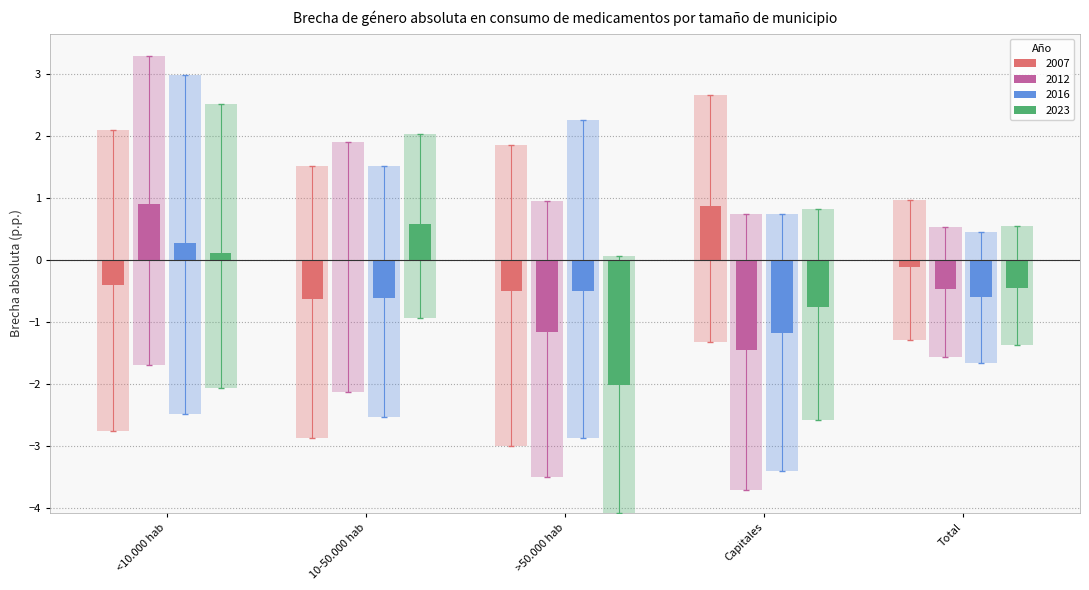

The value of 2007 at Capitales is 0.5. True or false?

False